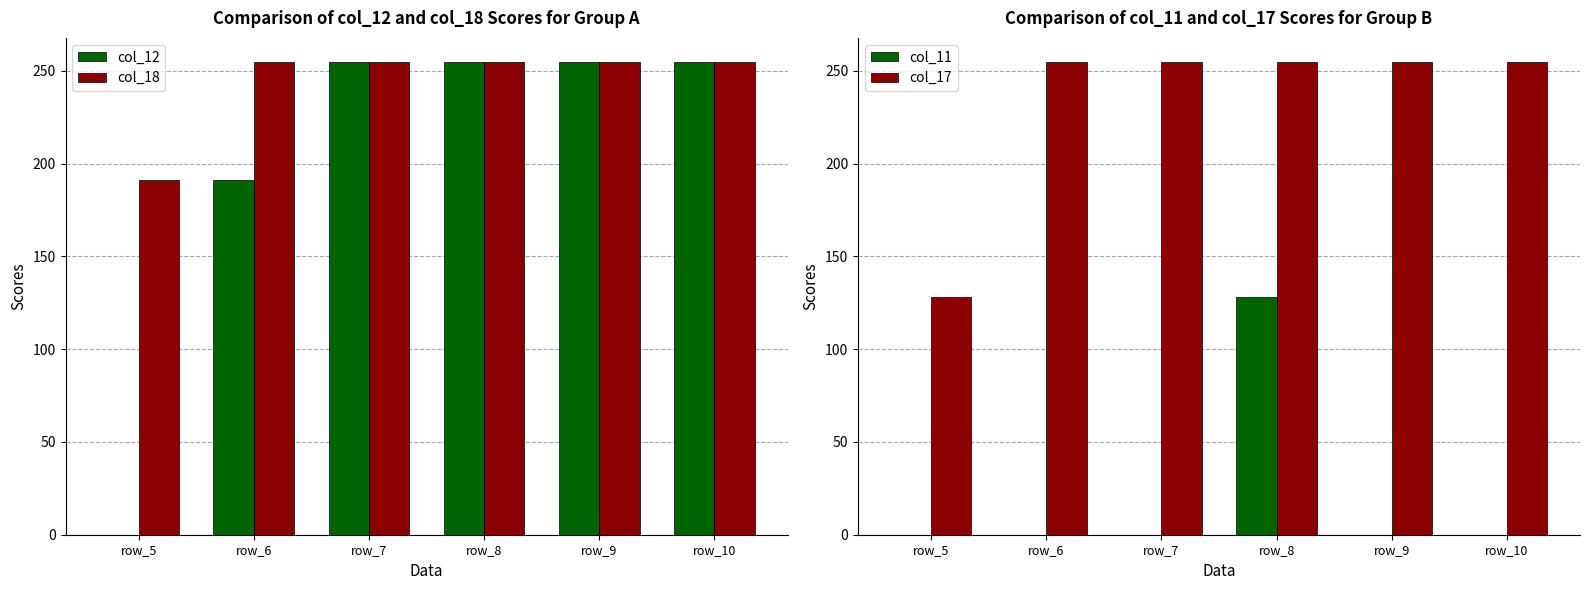

List the labels in order of col_18 value, smallest first.

row_5, row_6, row_7, row_8, row_9, row_10